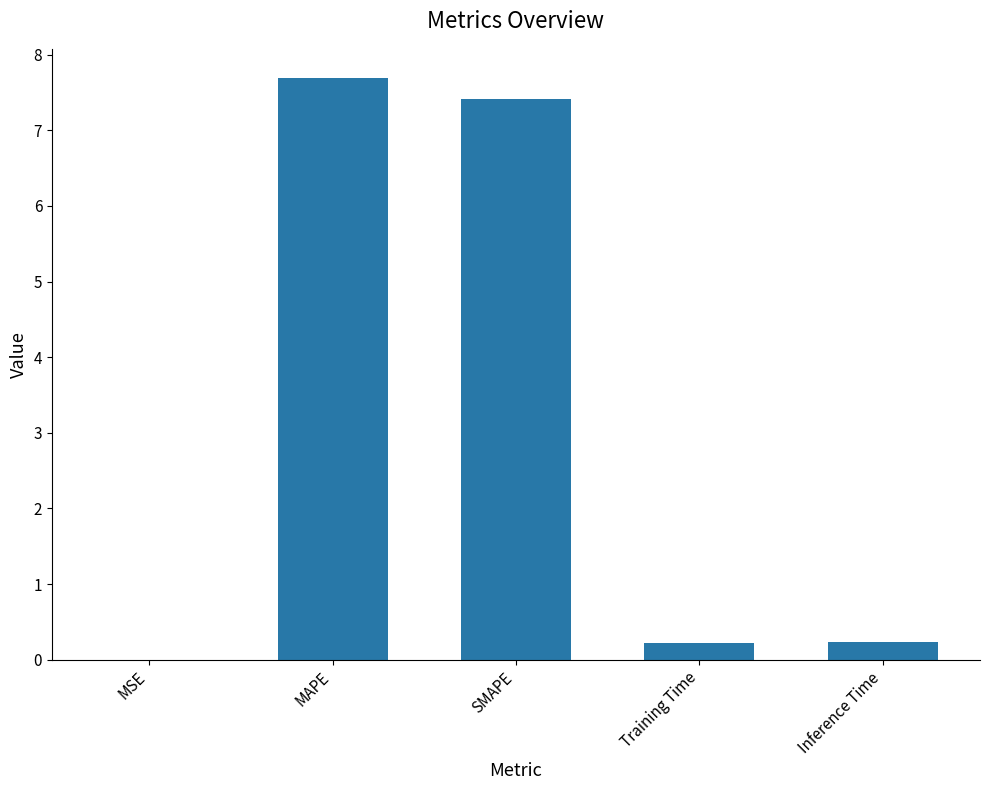

Between SMAPE and Training Time, which is larger?

SMAPE